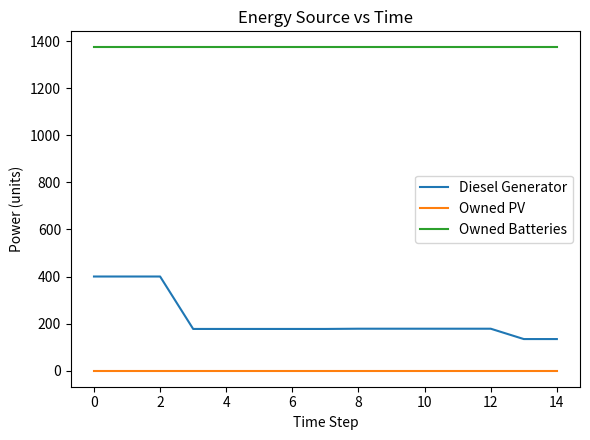

Which series has the widest spread of values?

Diesel Generator